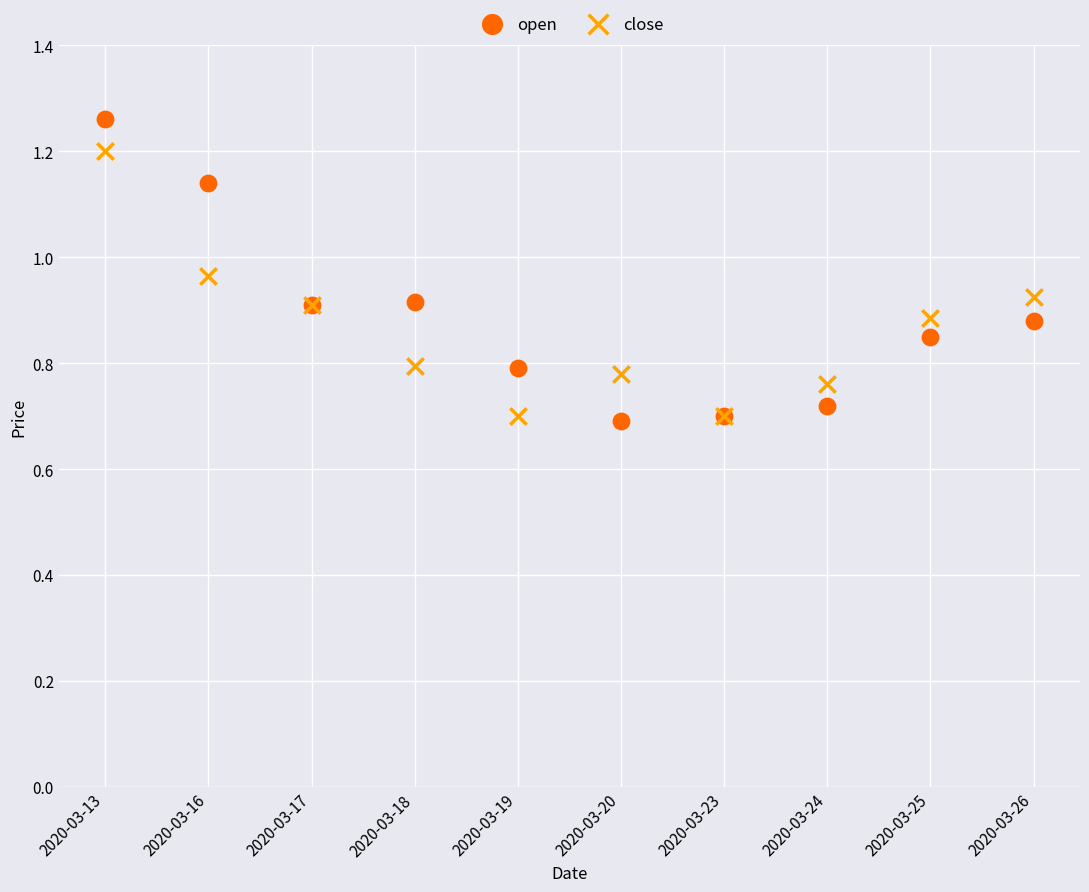

Which series has the widest spread of Y values?

open